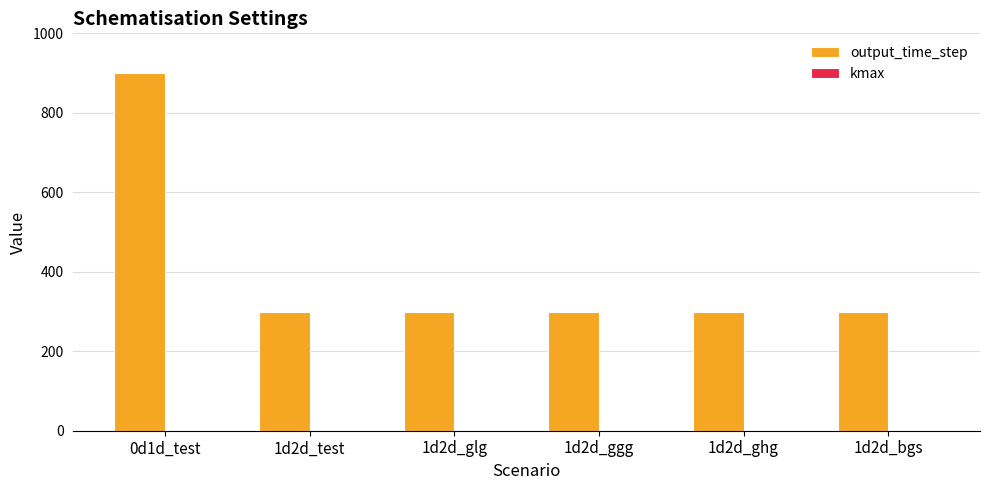

At which category is the sum across all series the highest?

0d1d_test